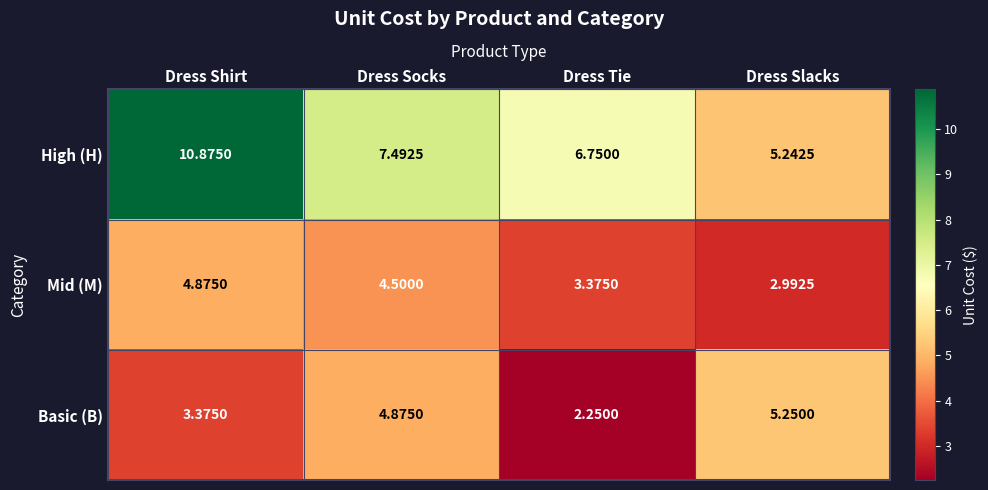

Which label corresponds to the largest value in the chart?

Dress Shirt